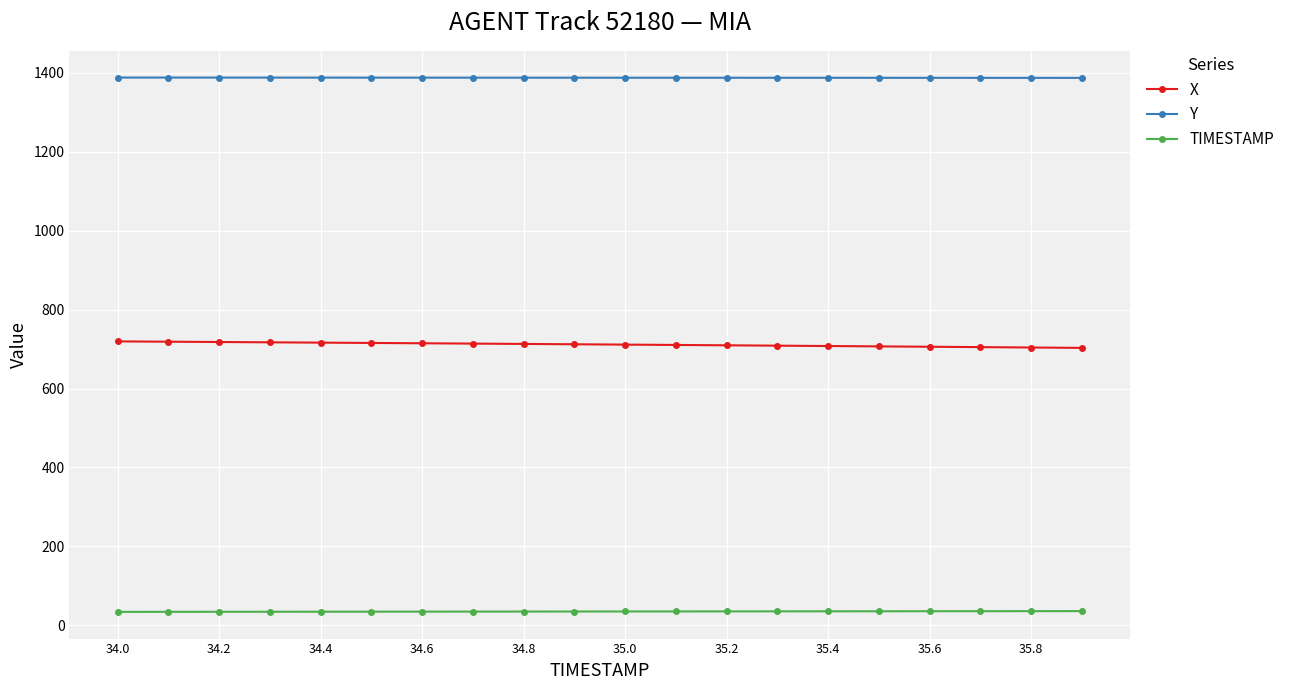

What is the maximum value for Y?

1388.2